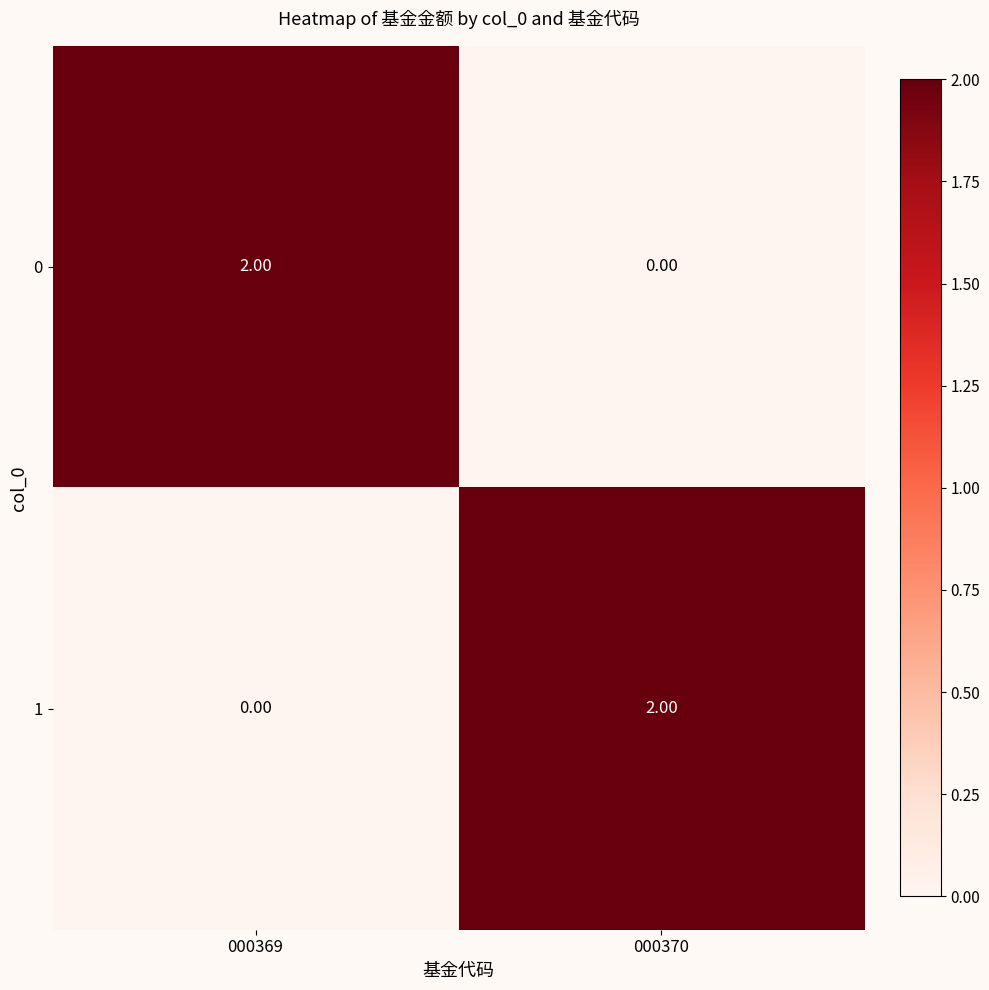

Rank the series at 000369 from highest to lowest value.

0, 1